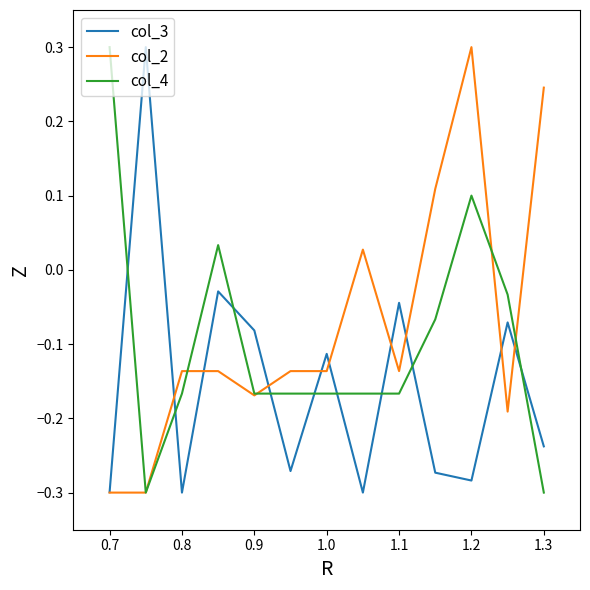

What is the maximum value for col_3?

0.3